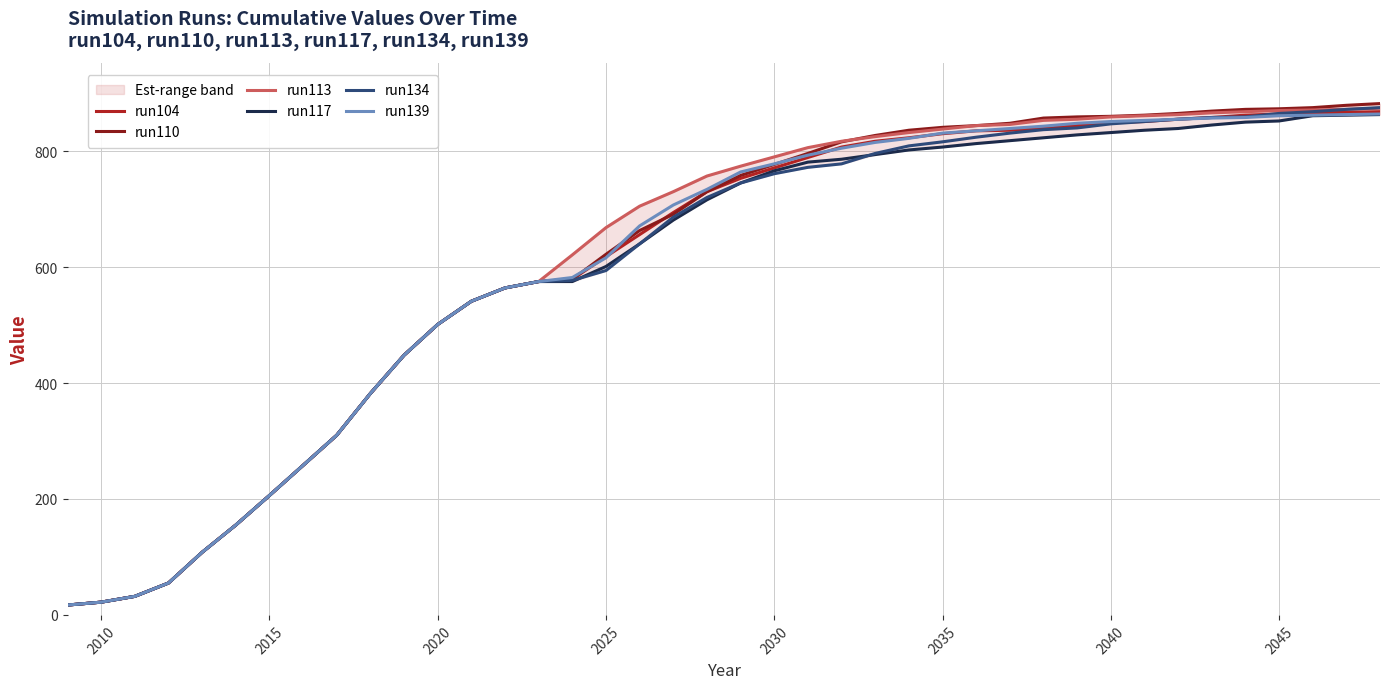

How many intersections are there between run134 and run117?

2